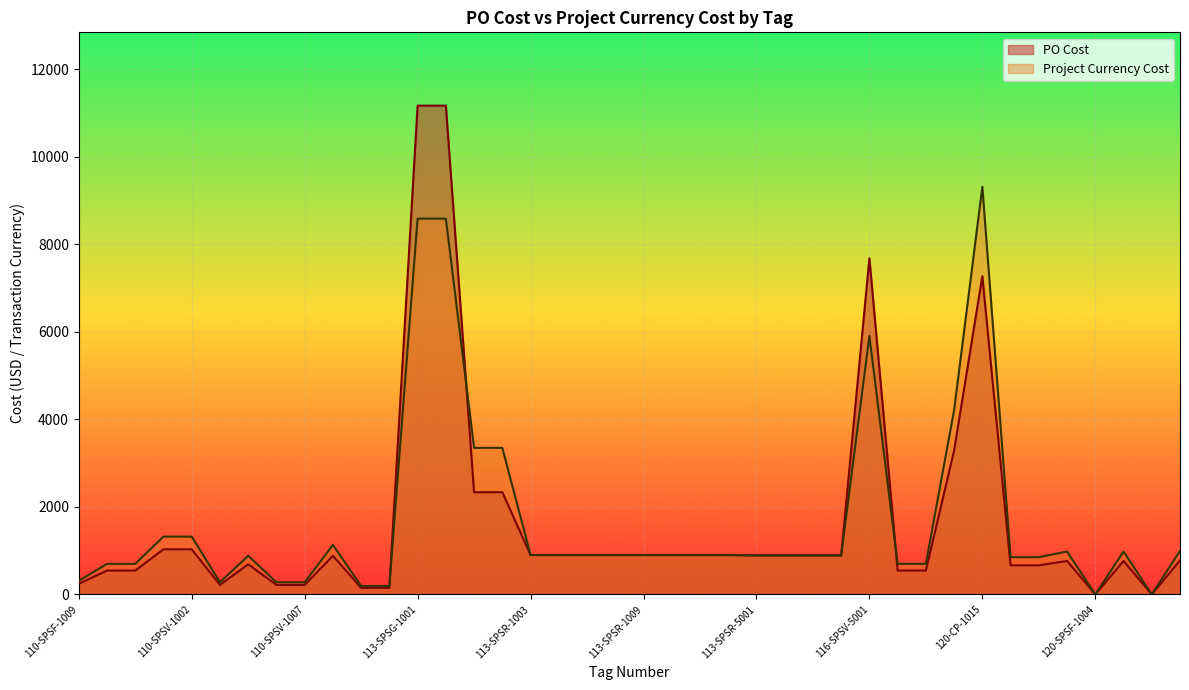

List the series in order of their overall mean, lowest first.

PO Cost, Project Currency Cost